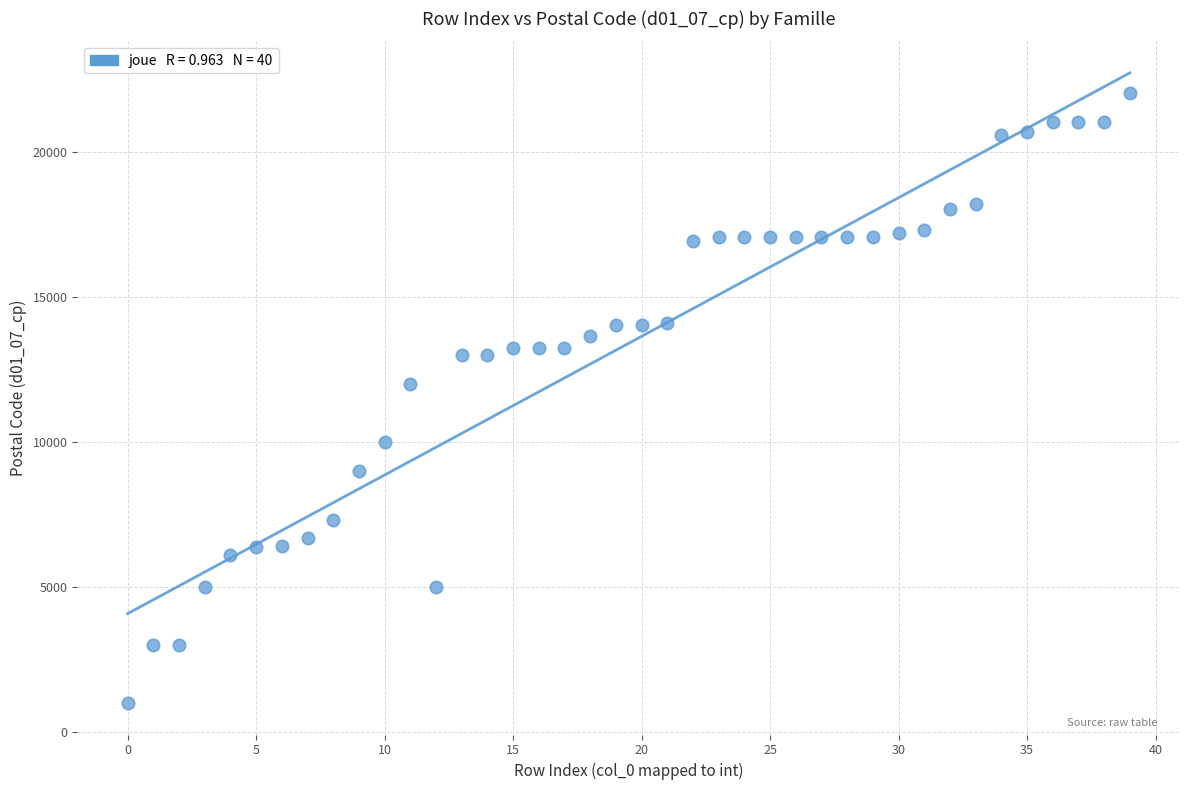

What Y value in the scatter plot is closest to 11513?

12000